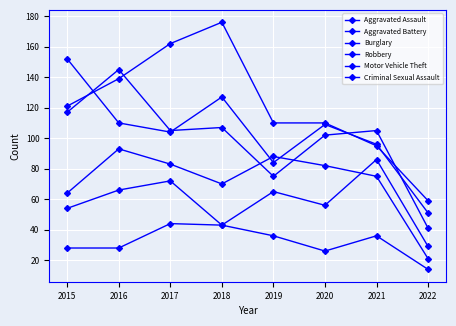

Count the number of data series in this chart.

6